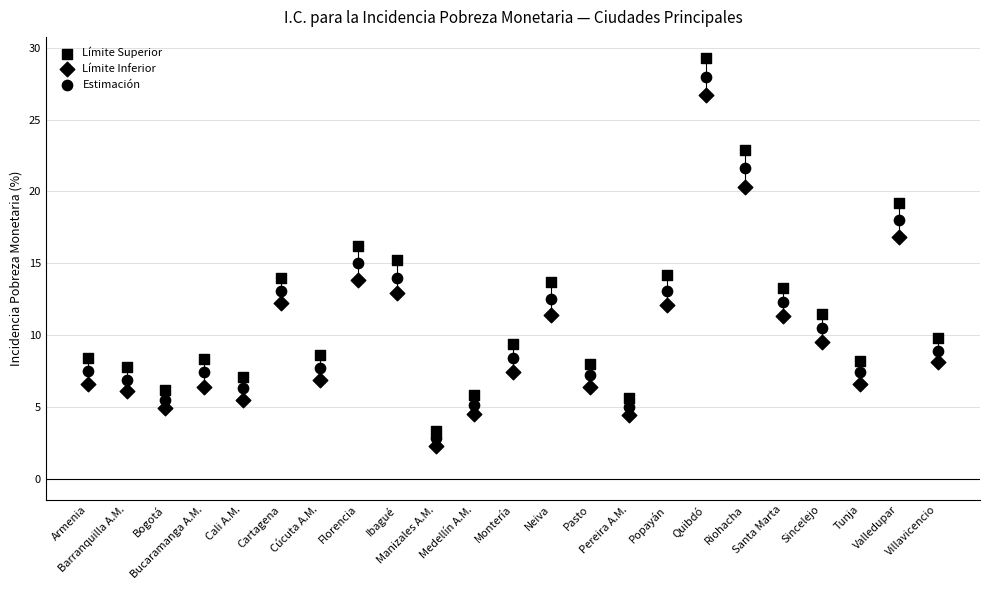

How many data points are displayed?

69